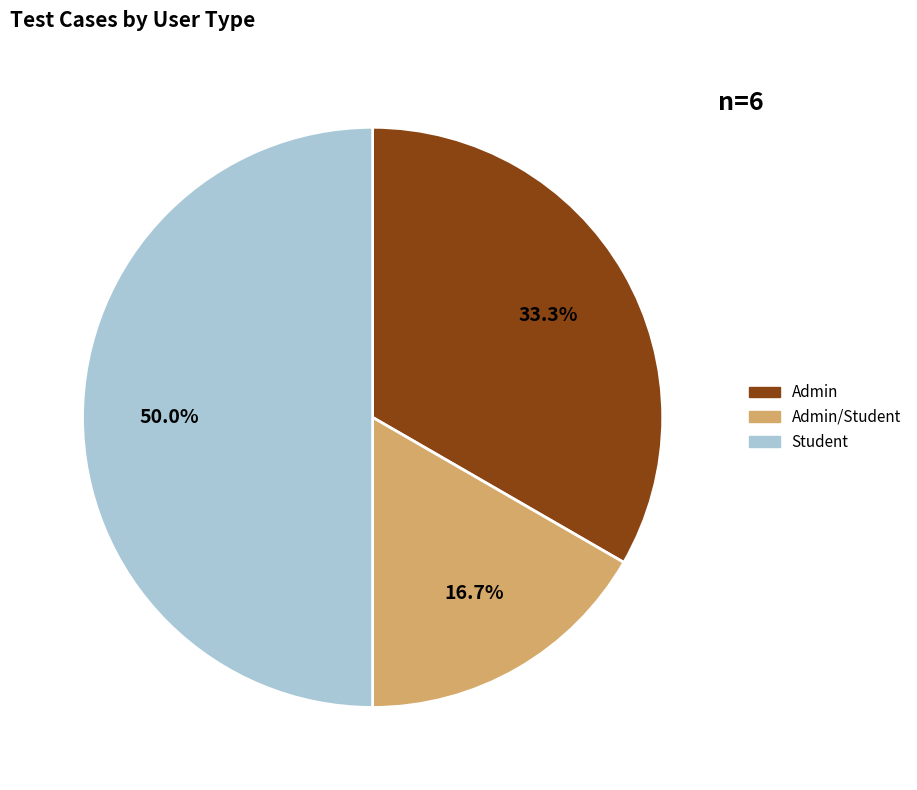

Rank the categories by value from highest to lowest.

Student, Admin, Admin/Student